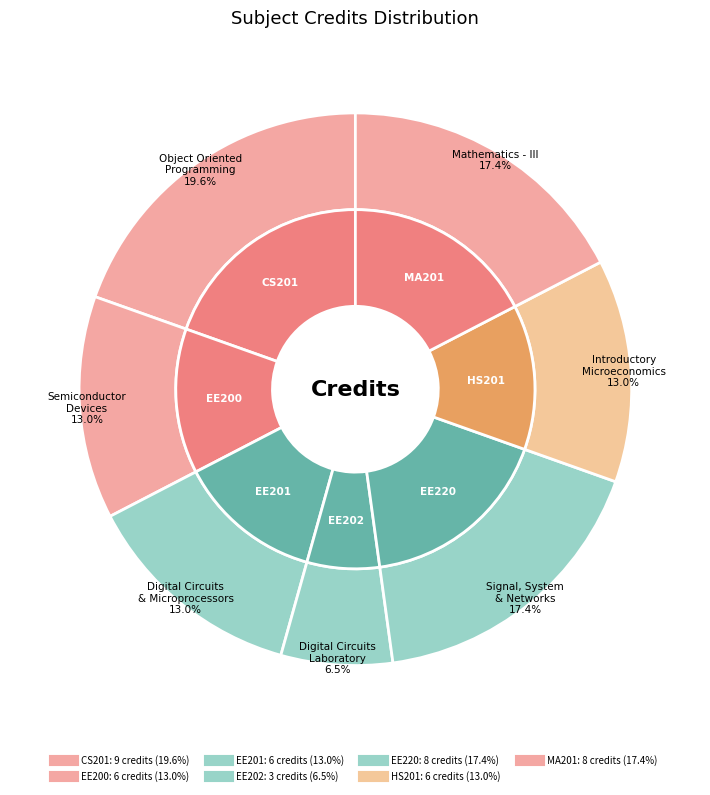

Count the number of slices in the pie.

7